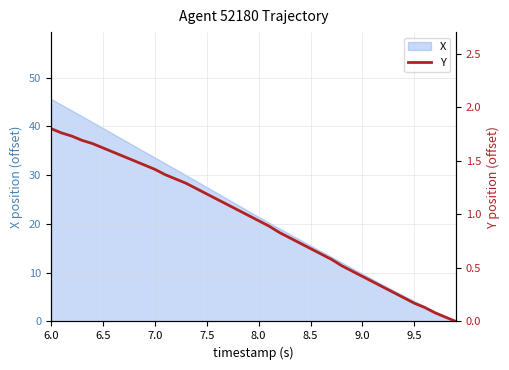

The X series shows 45.7 at 6.0. True or false?

True